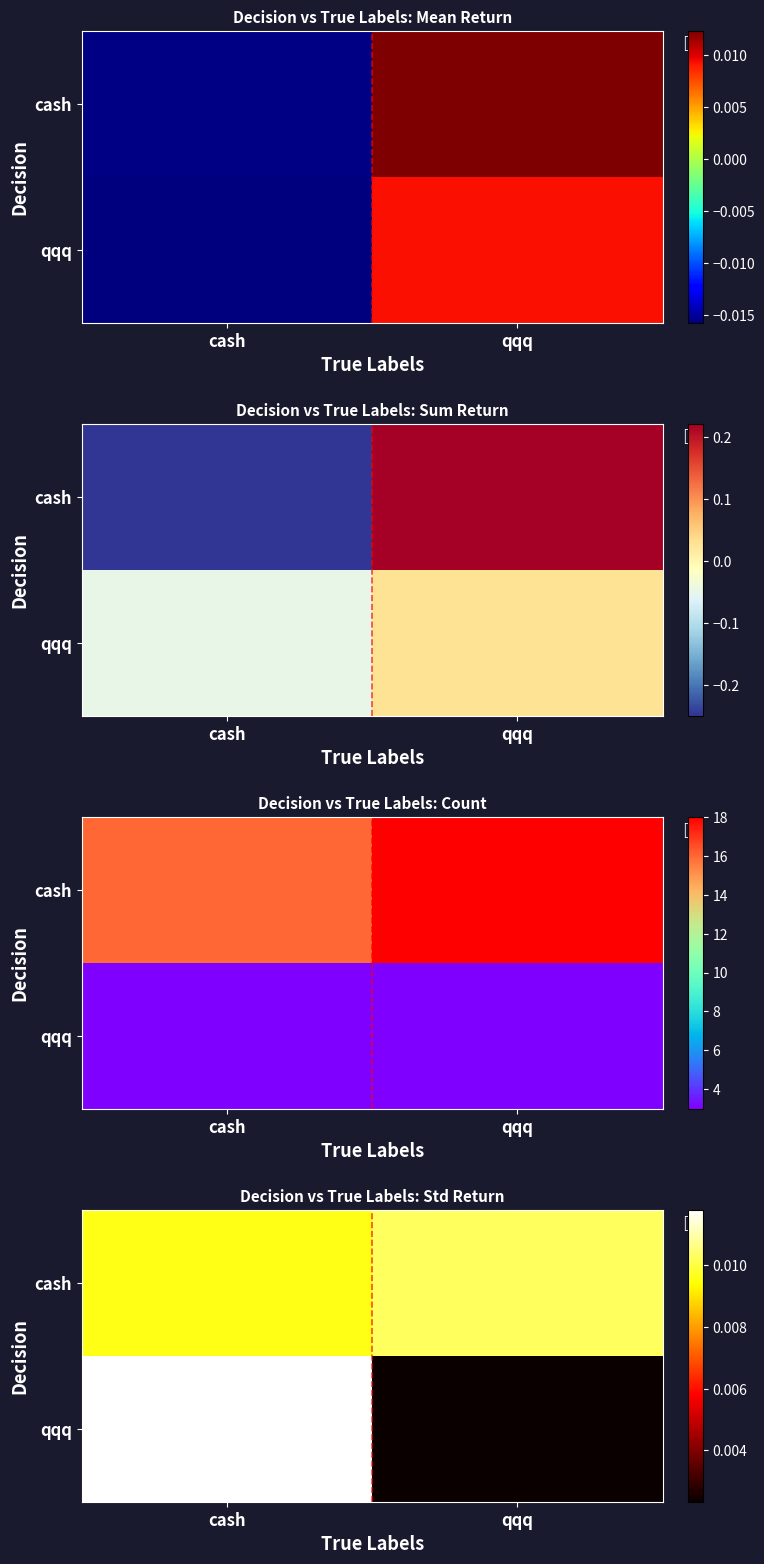

The qqq series shows 0.0 at cash. True or false?

False